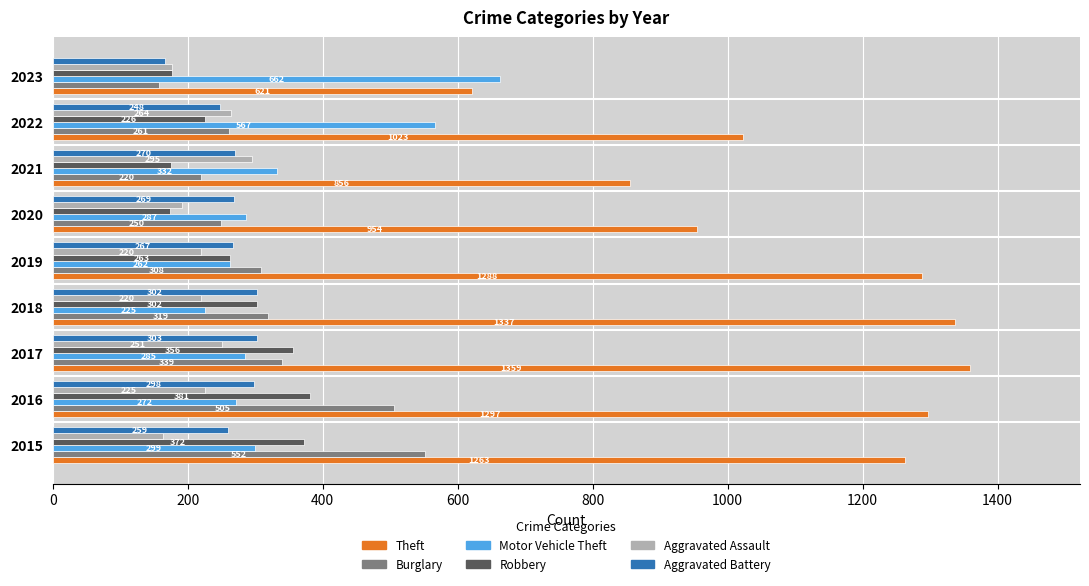

At which label is Burglary closest to 354?

2017